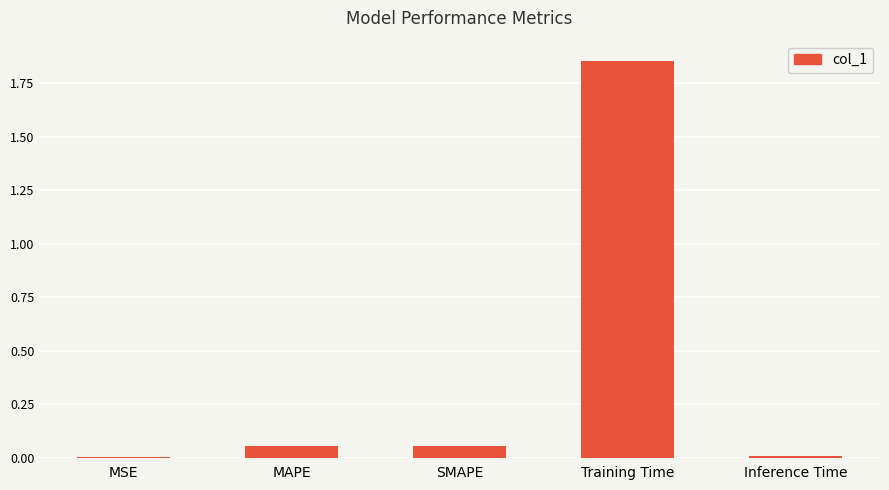

Between Inference Time and Training Time, which is larger?

Training Time